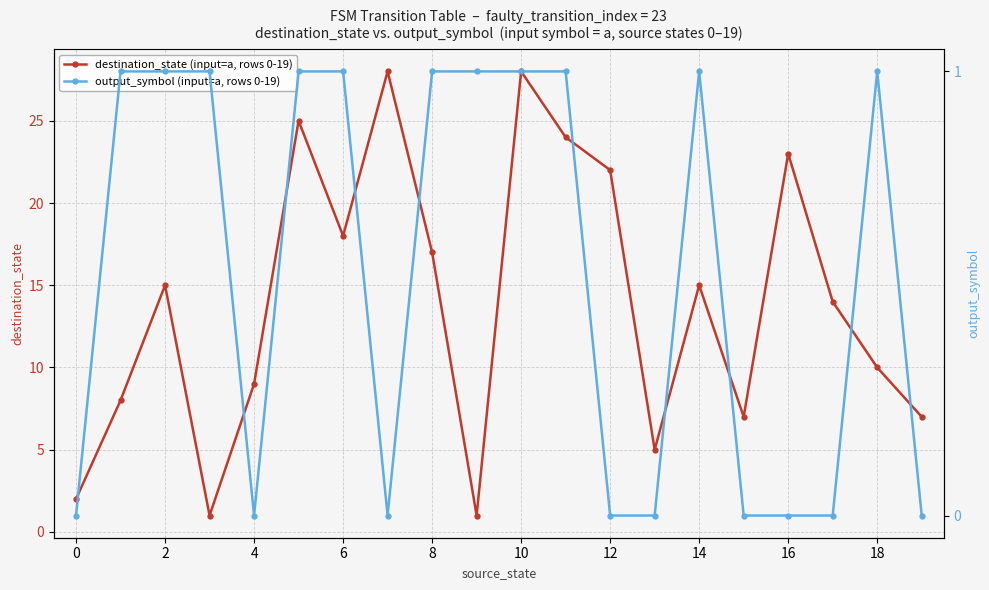

How many data points in destination_state are above 15?

8